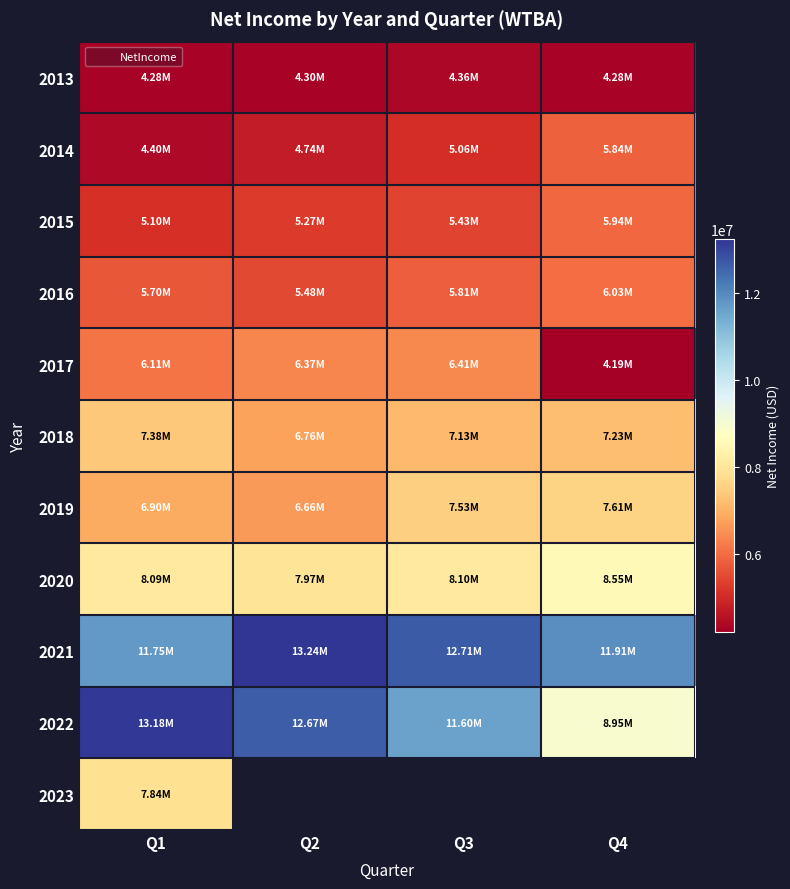

At which category is the sum across all series the highest?

Q1